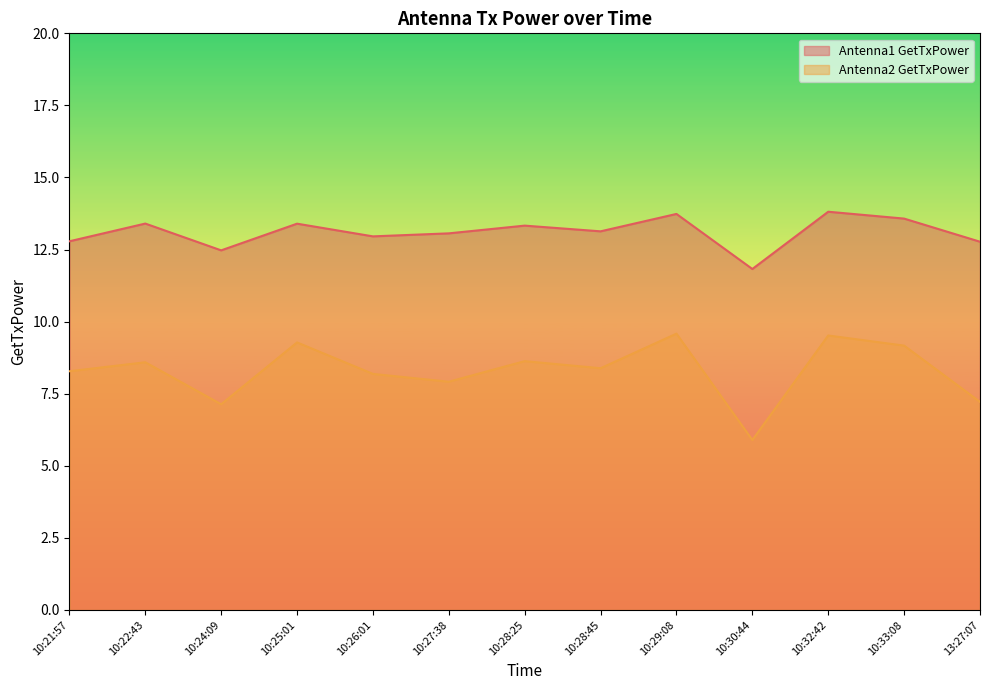

How many values in the Antenna2 GetTxPower series are below 8?

4